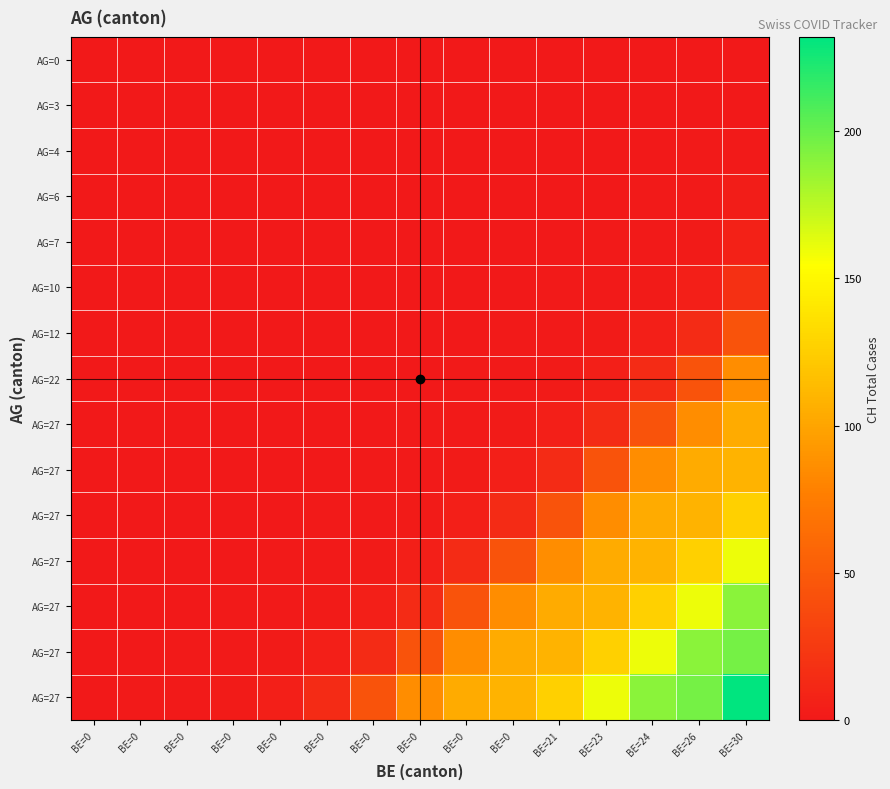

At which category is the sum across all series the highest?

BE=30